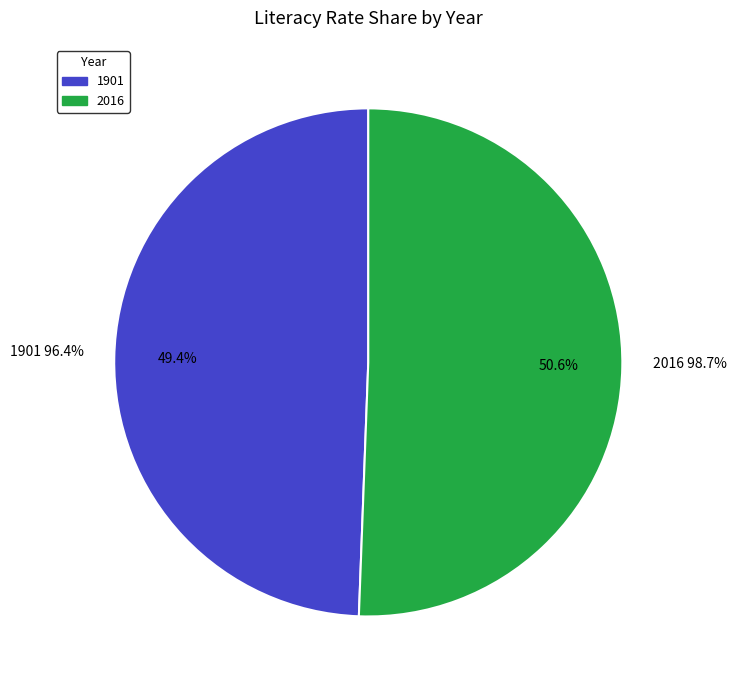

What percentage is the 1901 slice, to the nearest percent?

49%